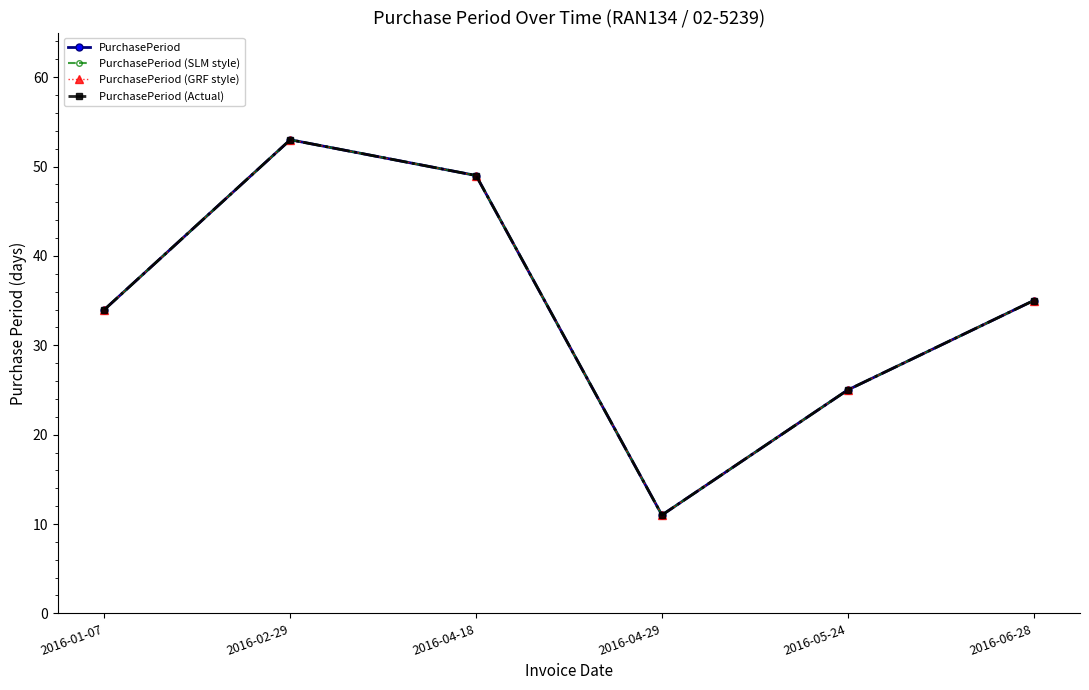

At how many categories does at least one series exceed 42?

2